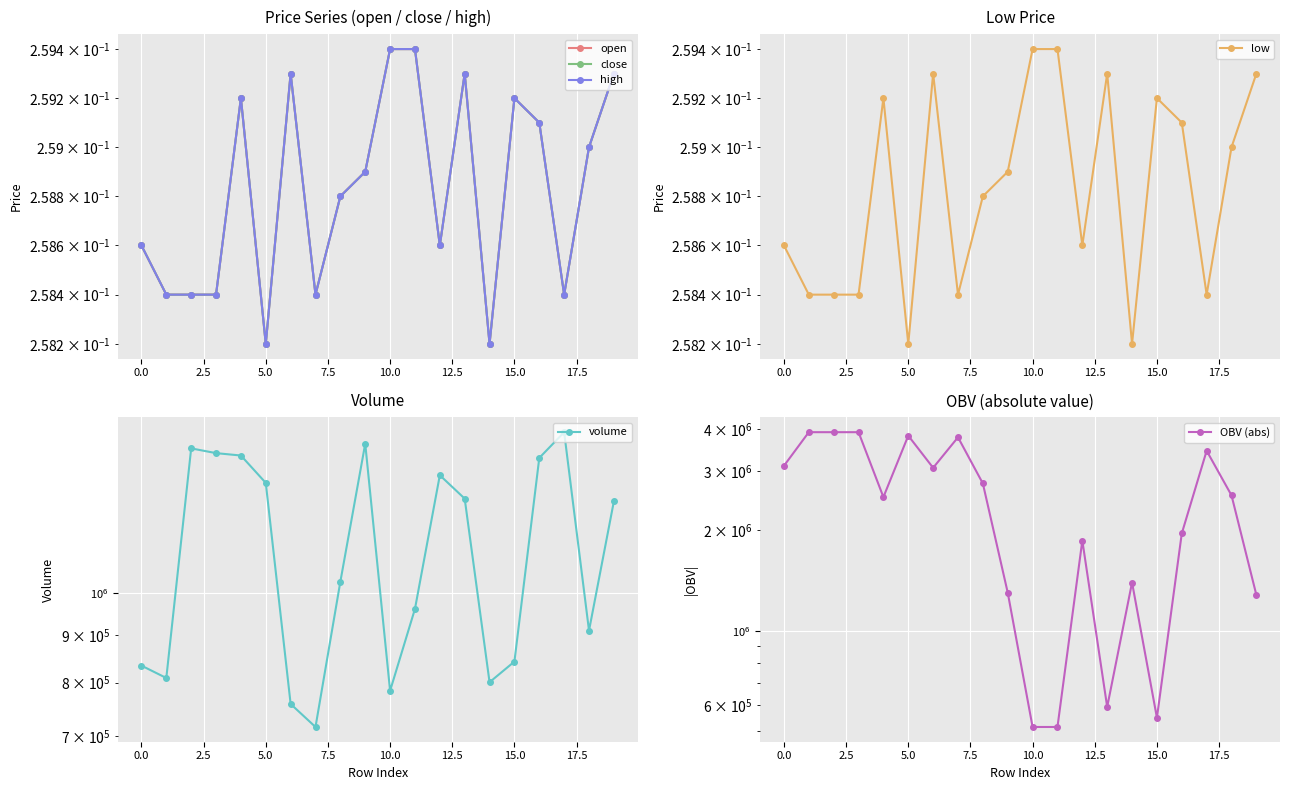

What is the maximum value shown in the chart?

3917987.2